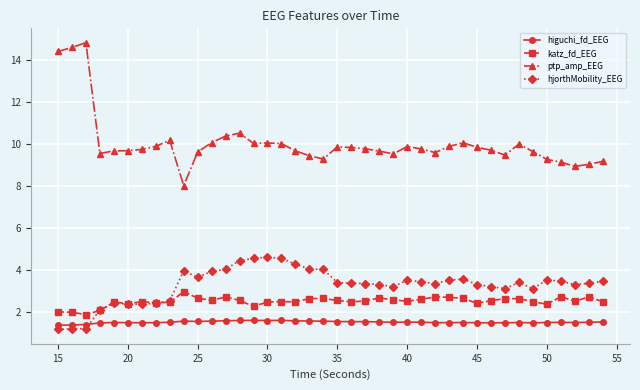

True or false: higuchi_fd_EEG and katz_fd_EEG intersect in this chart.

False